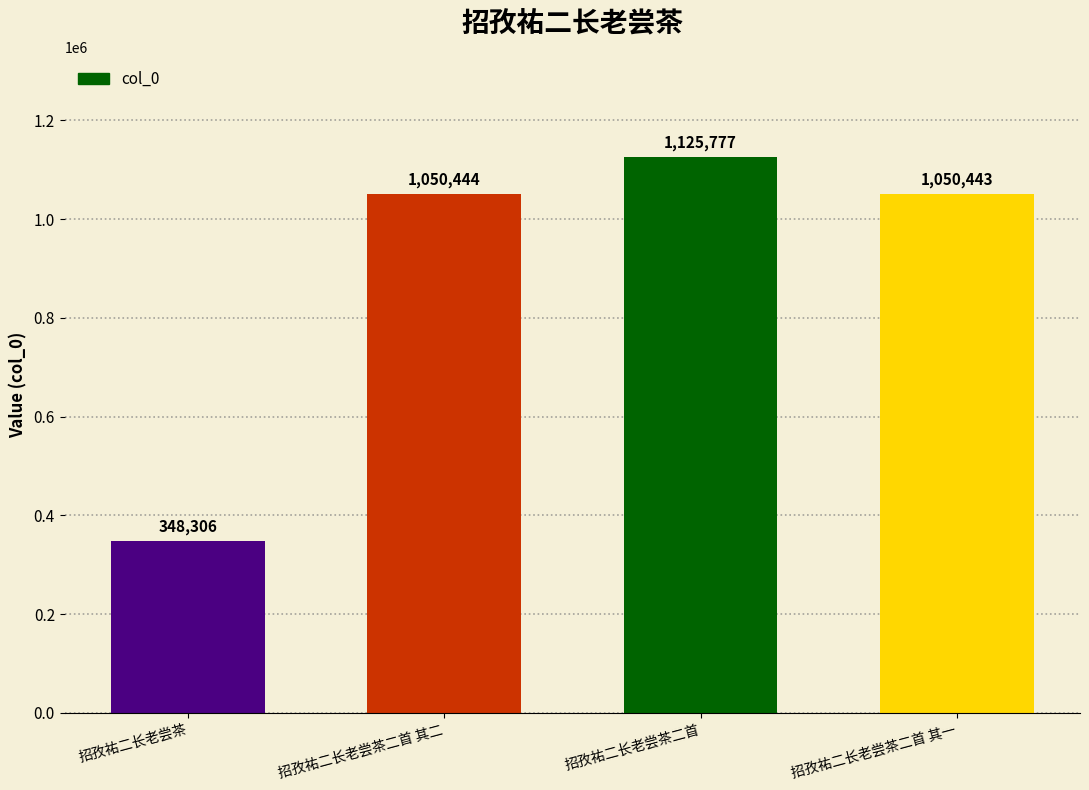

Reading left to right, extract all data points from this chart.

招孜祐二长老尝茶=348306	招孜祐二长老尝茶二首 其二=1050444	招孜祐二长老尝茶二首=1125777	招孜祐二长老尝茶二首 其一=1050443